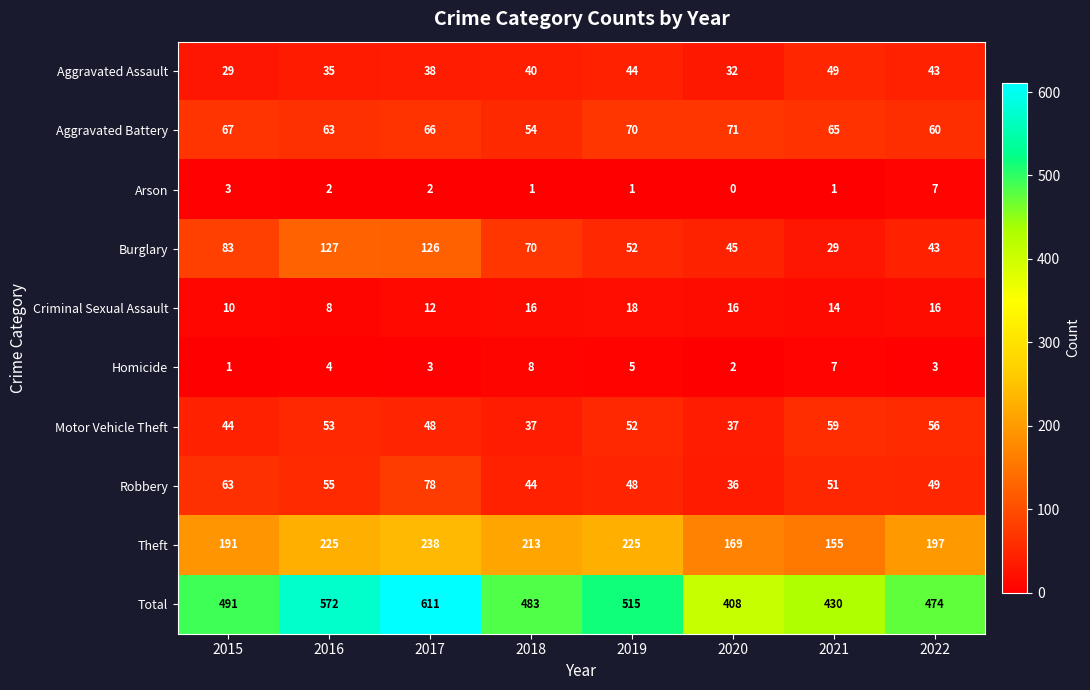

Which label corresponds to the largest value in the chart?

2017